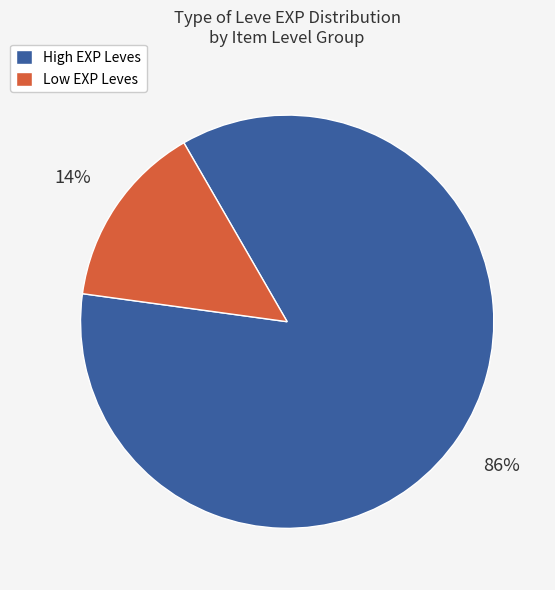

Is there any slice that represents more than half of the pie?

Yes